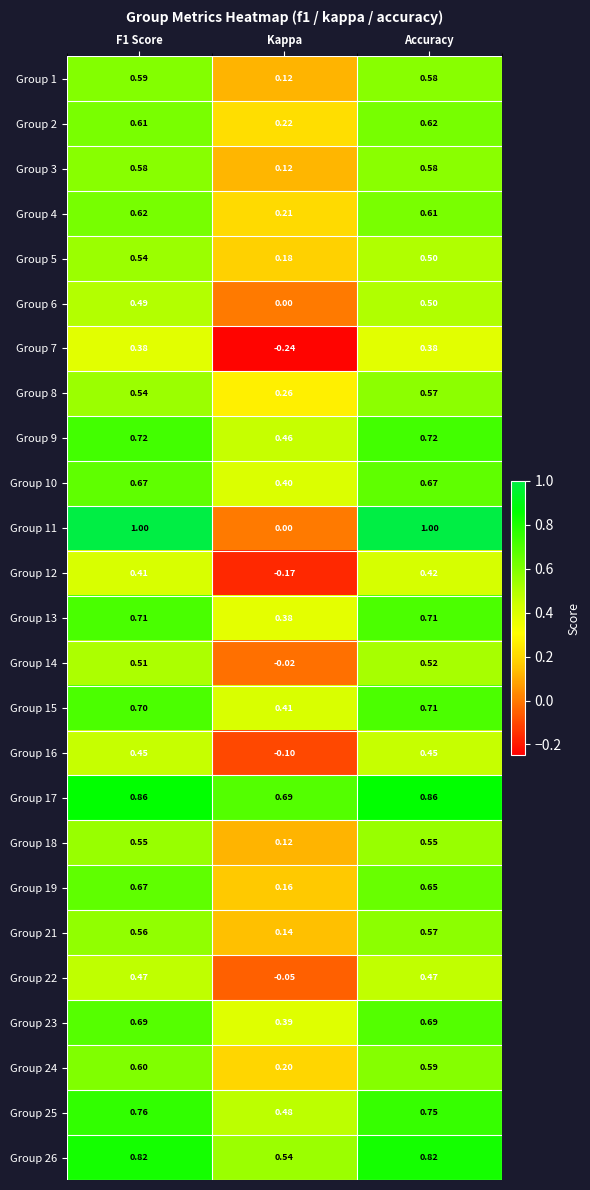

At how many categories does at least one series exceed 0?

3